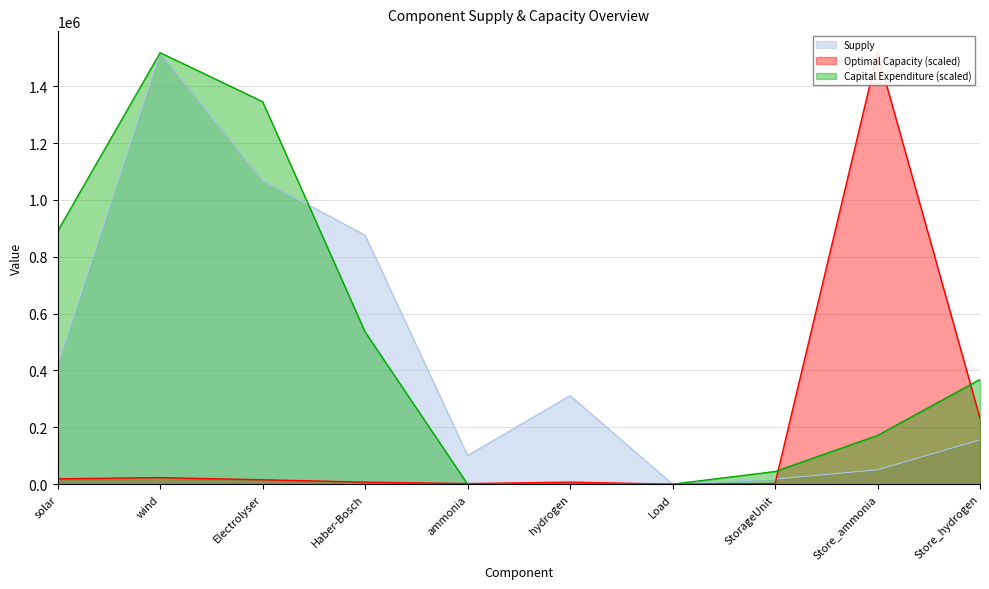

What is the value of the Optimal Capacity point at the 6th from the left?

7187.0